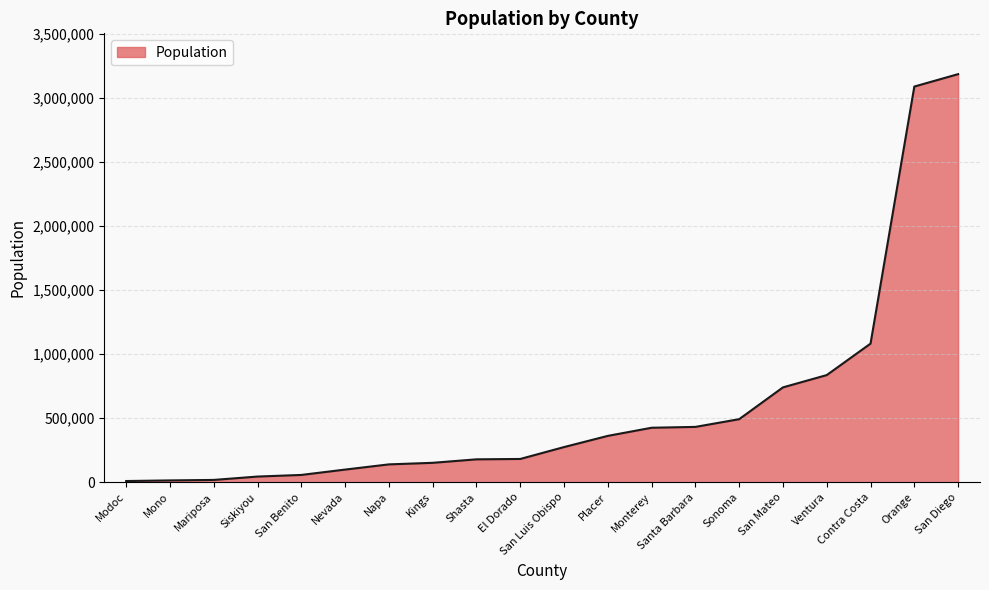

The chart shows a value of 410066 at San Luis Obispo. True or false?

False